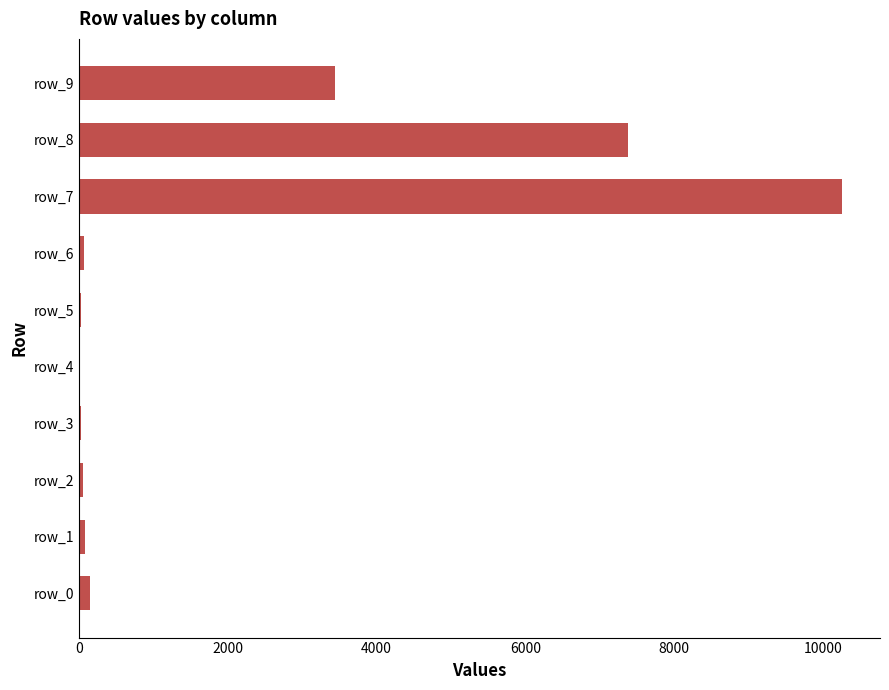

Are the bars horizontal?

Yes